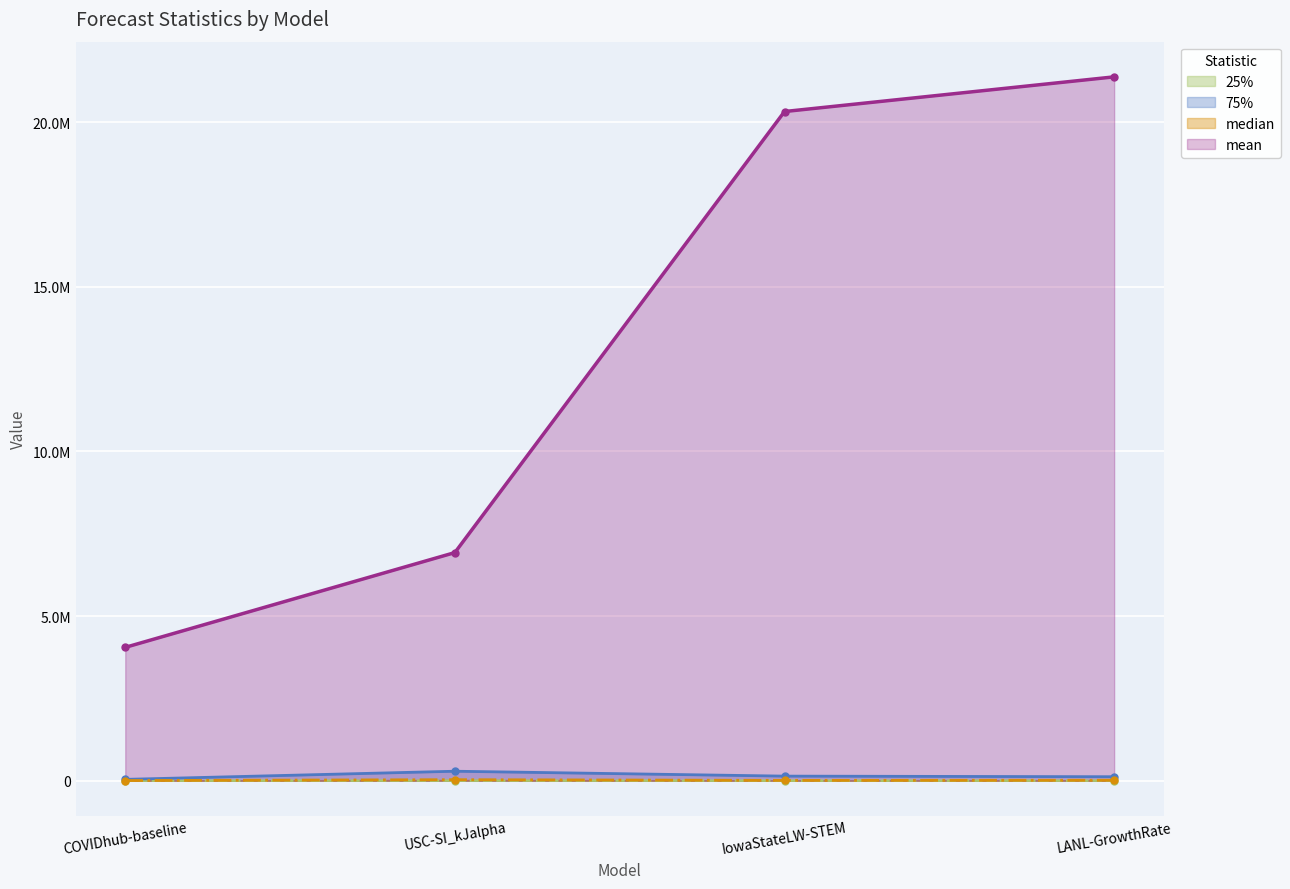

What position from the left is COVIDhub-baseline?

1